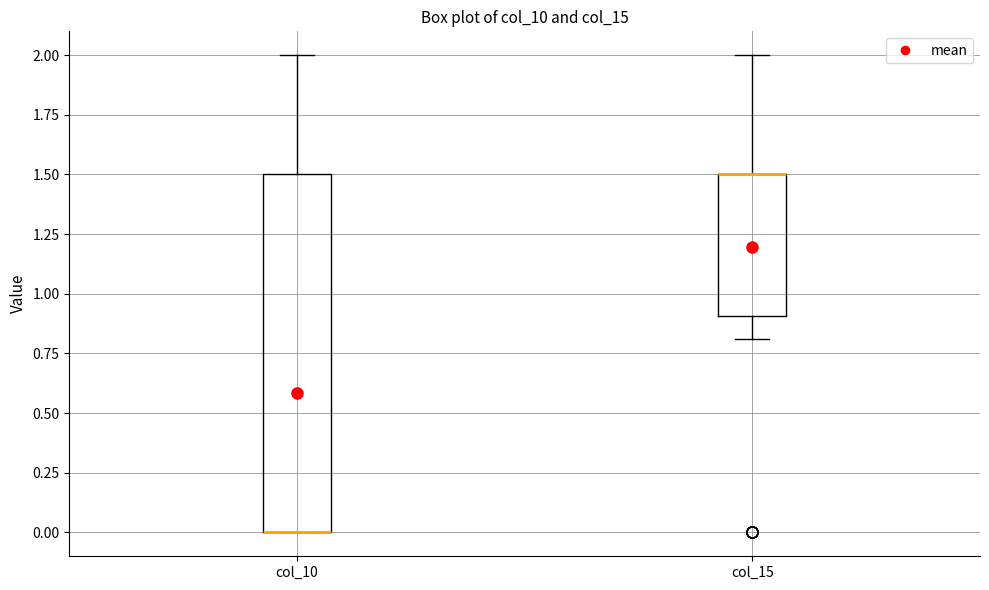

Reading left to right, read every box against the y-axis: the position of its median line, the range the box covers, and the ends of its whiskers. The values are not printed on the chart, so give them approximately, as read against the axis.

col_10: median 0.0 (drawn on the box's lower edge), box 0.0 to 1.5, whiskers 0.0 to 2.0
col_15: median 1.5 (drawn on the box's upper edge), box 0.9 to 1.5, whiskers 0.8 to 2.0